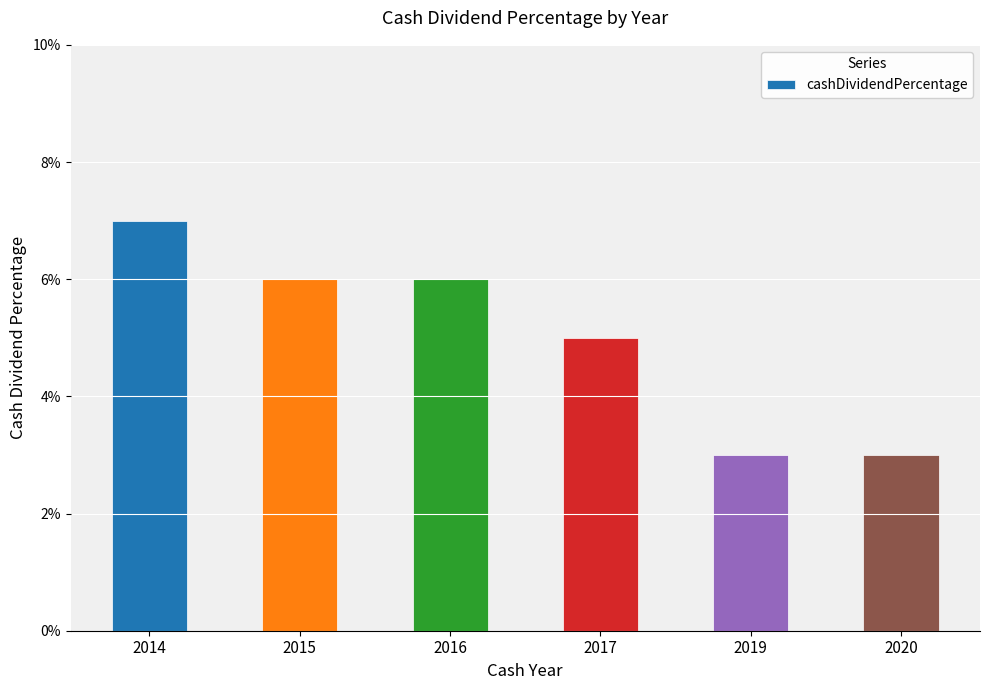

Are the bars horizontal?

No